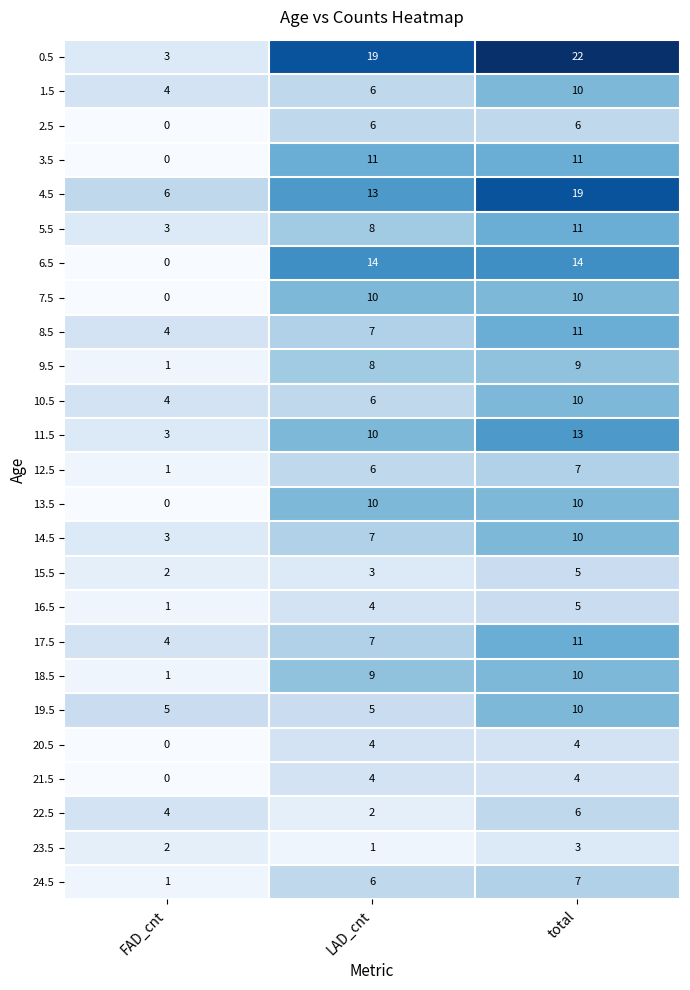

At how many categories does at least one series exceed 2?

3